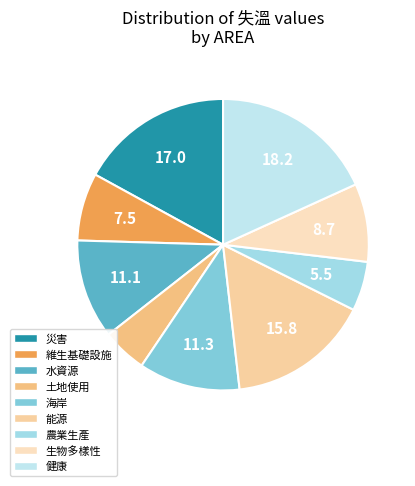

To the nearest percent, what is the average slice percentage?

11%